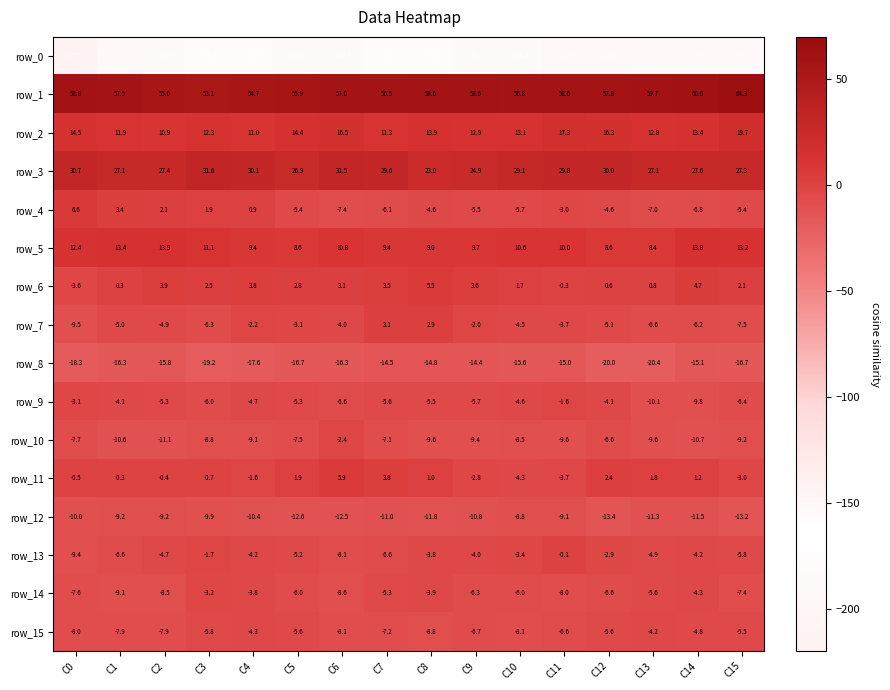

What is the approximate value of row_10 at C5?

-7.5